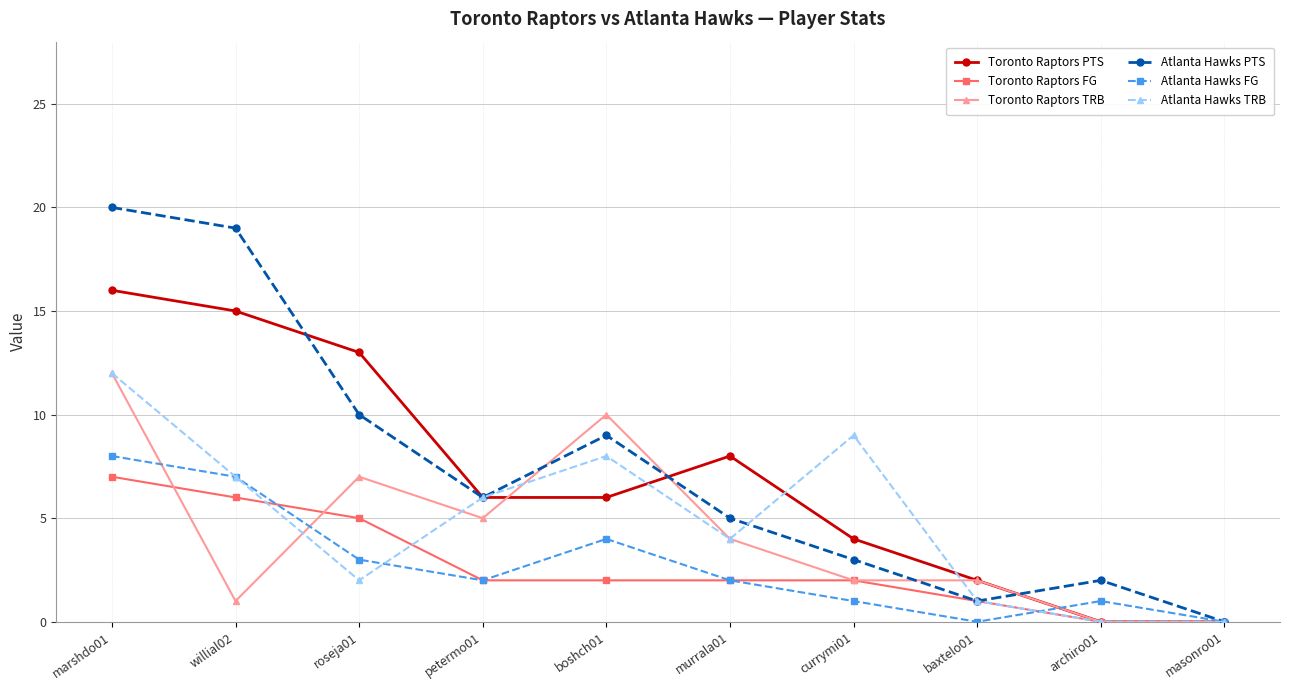

What is the total value across all series at archiro01?

3